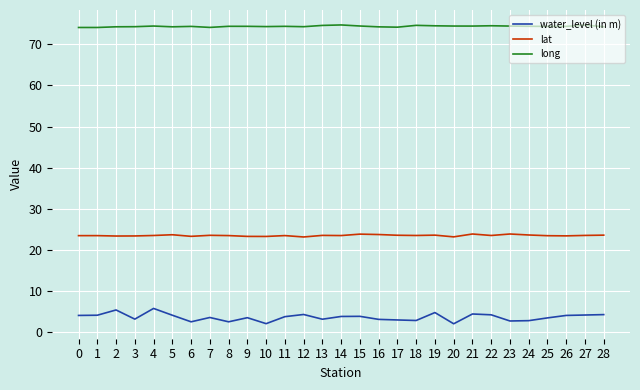

What are all the series names shown in the legend?

water_level (in m), lat, long